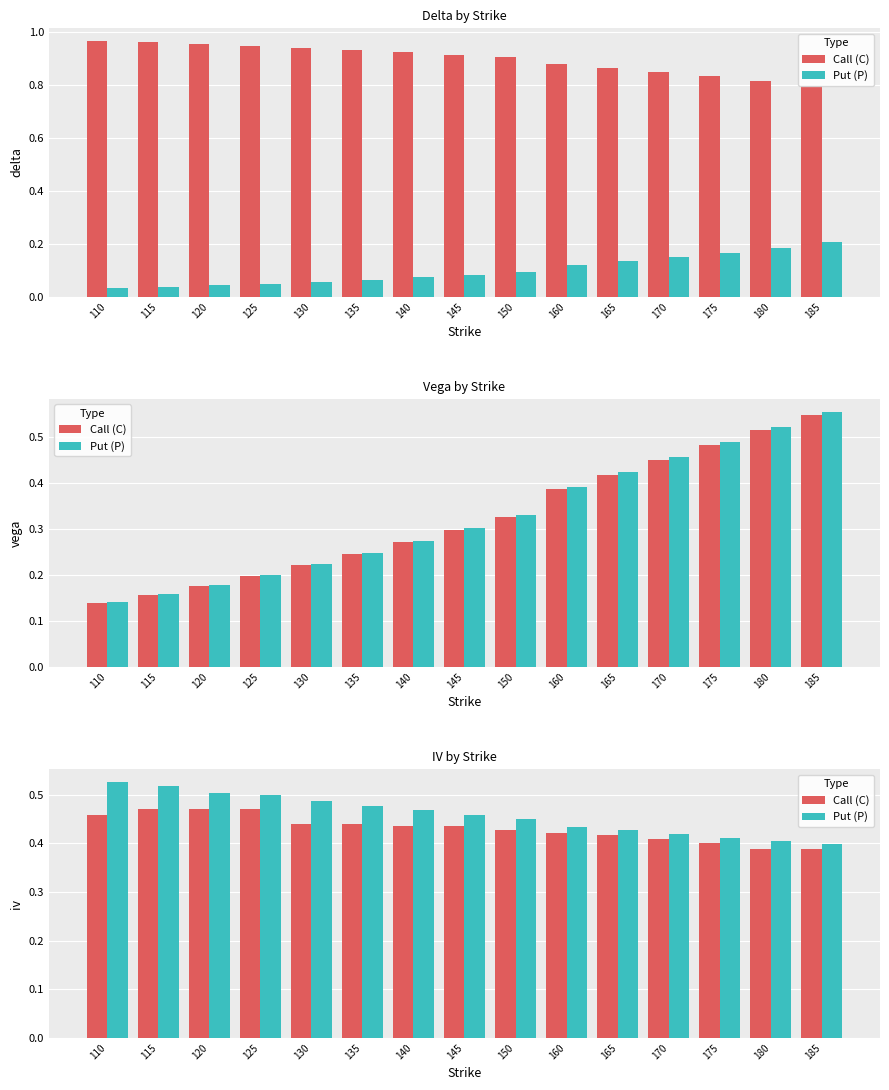

What is the value of the Call (C) bar at the 10th from the left?

0.4